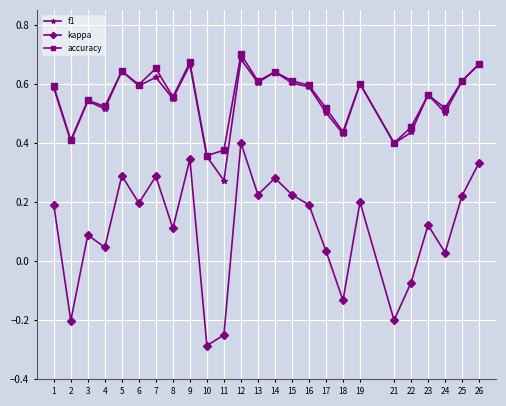

At which category is the sum across all series the highest?

12